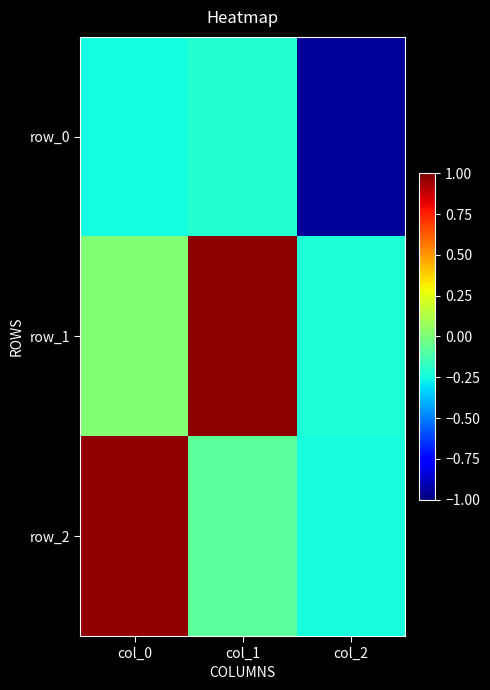

The row_0 series shows -0.4 at col_0. True or false?

False